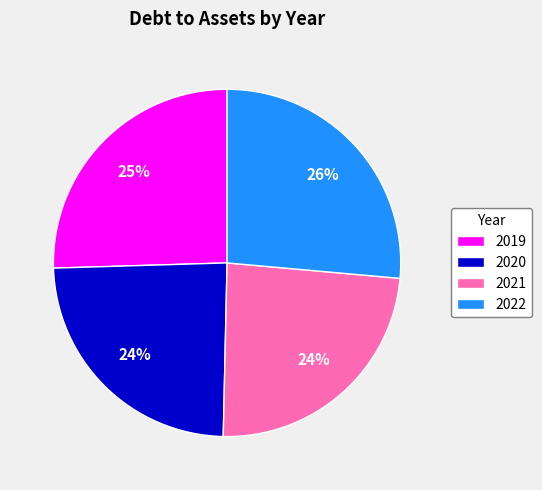

Is there any slice that represents more than half of the pie?

No